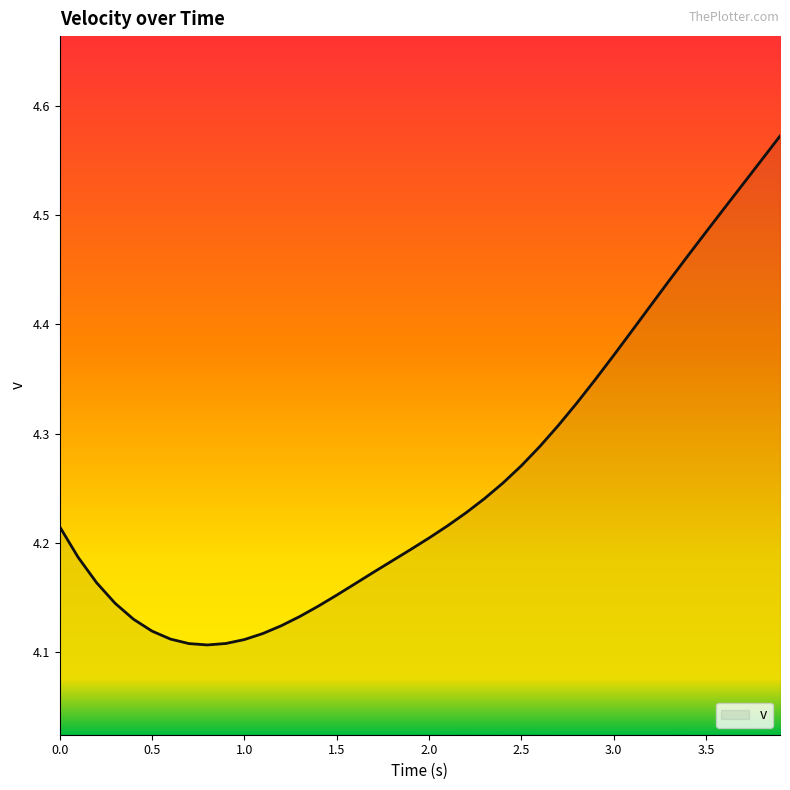

What is the difference between the maximum and minimum values?

0.5